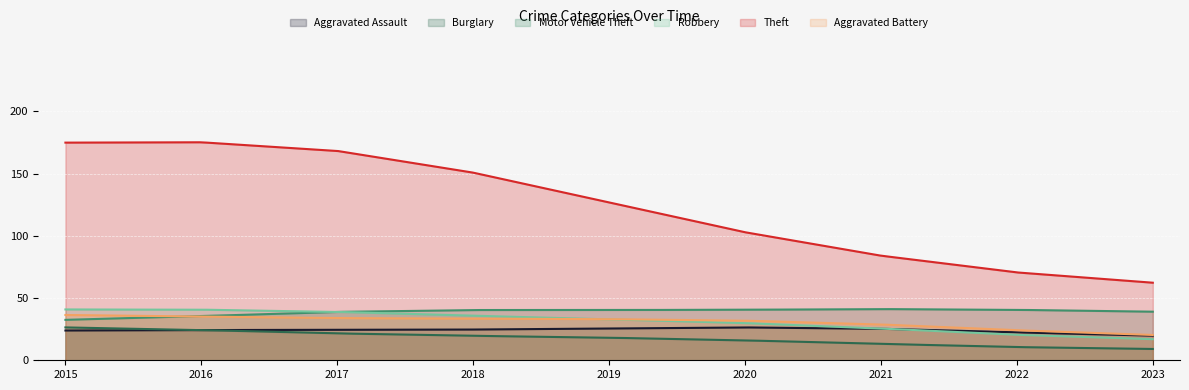

Which series has the largest range (max minus min)?

Theft